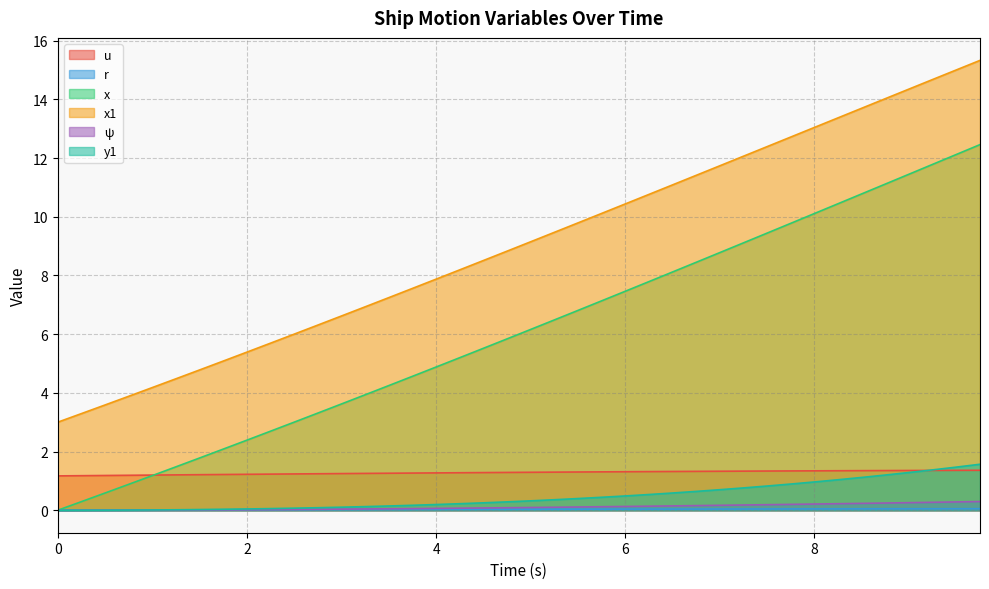

Read the x value at 1.25.

1.5